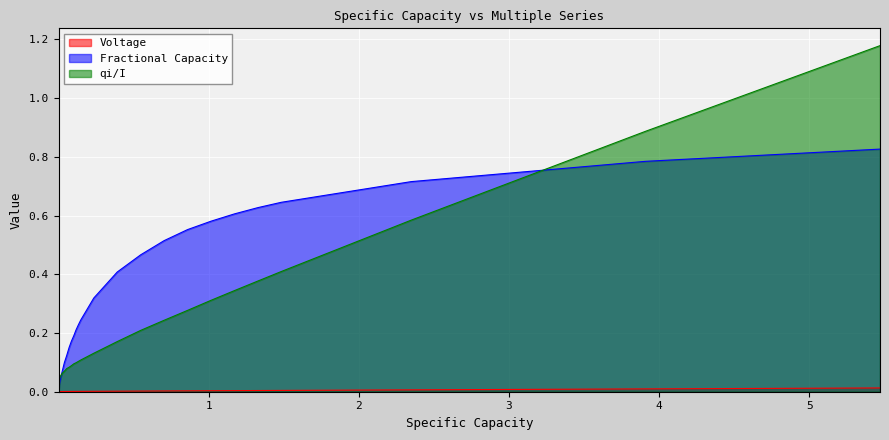

What is the difference between the second highest and second lowest values in the Fractional Capacity series?

0.8